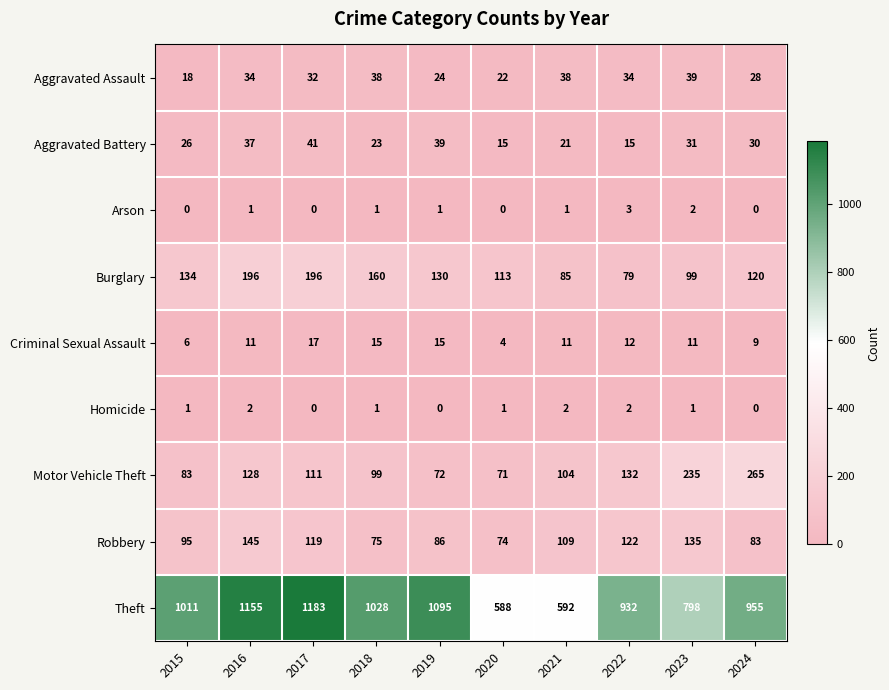

Is the value of Motor Vehicle Theft at 2023 greater than the value of Arson at 2022?

Yes